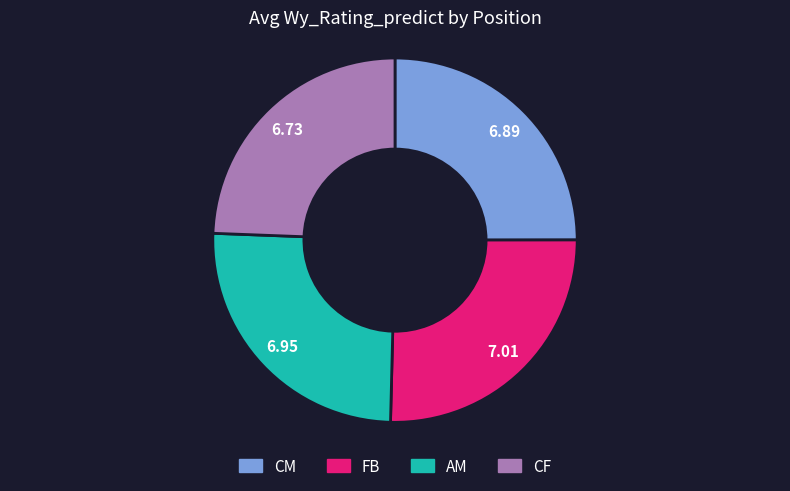

Is there a majority slice in this chart?

No